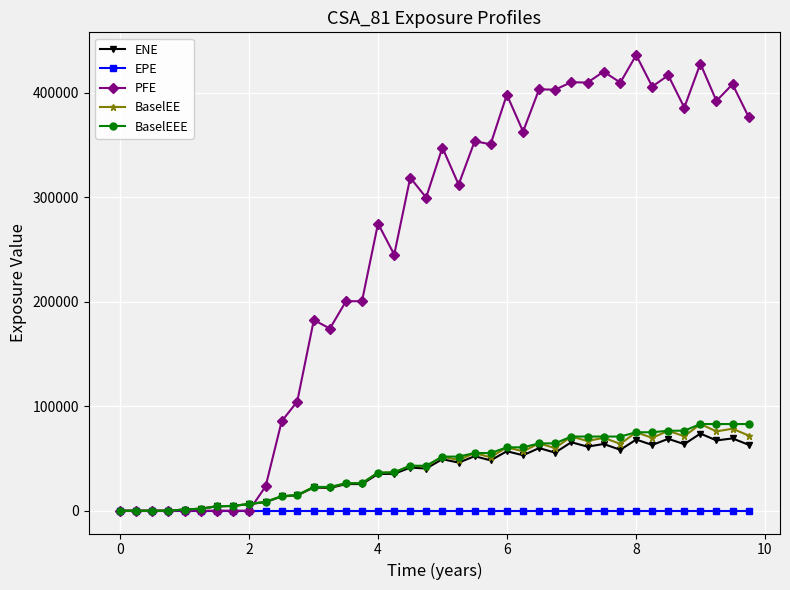

What is the value of the BaselEEE point at the 37th from the left?

82954.4